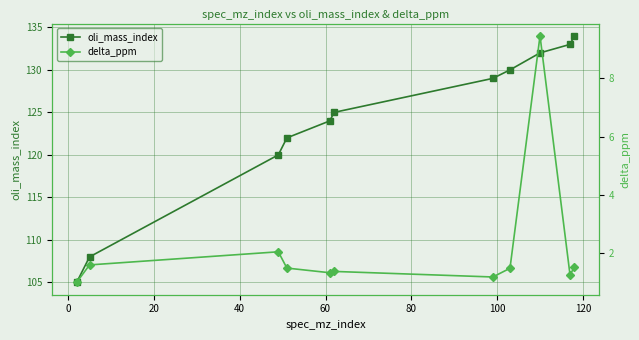

How many distinct data groups are displayed?

2